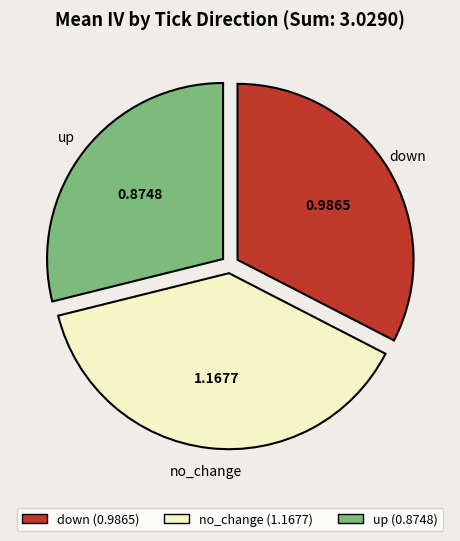

Combined, do down and up account for over 50%?

Yes